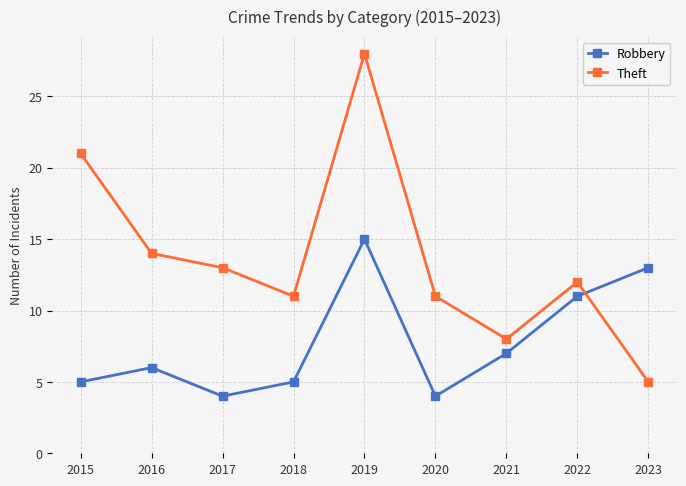

How many intersections are there between Robbery and Theft?

1